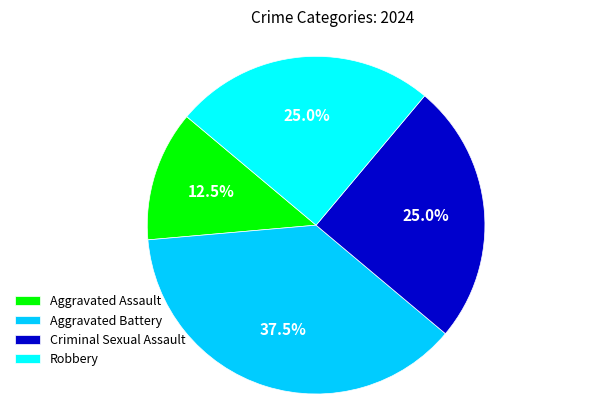

To the nearest percent, what is the difference between the largest and smallest slice percentages?

25%